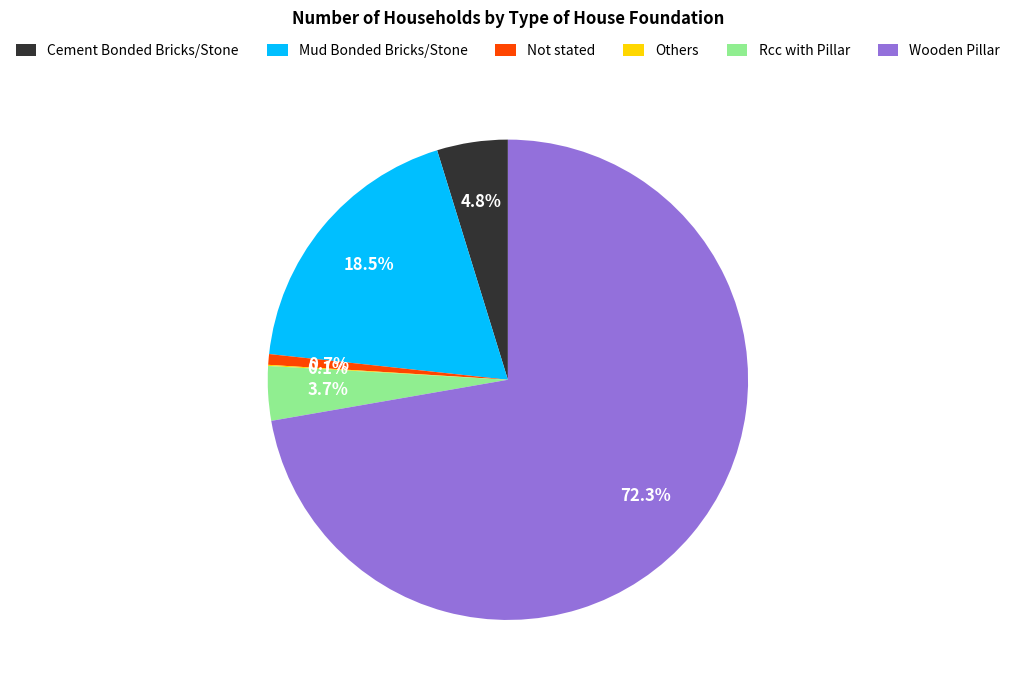

Does Rcc with Pillar represent more than half of the total?

No